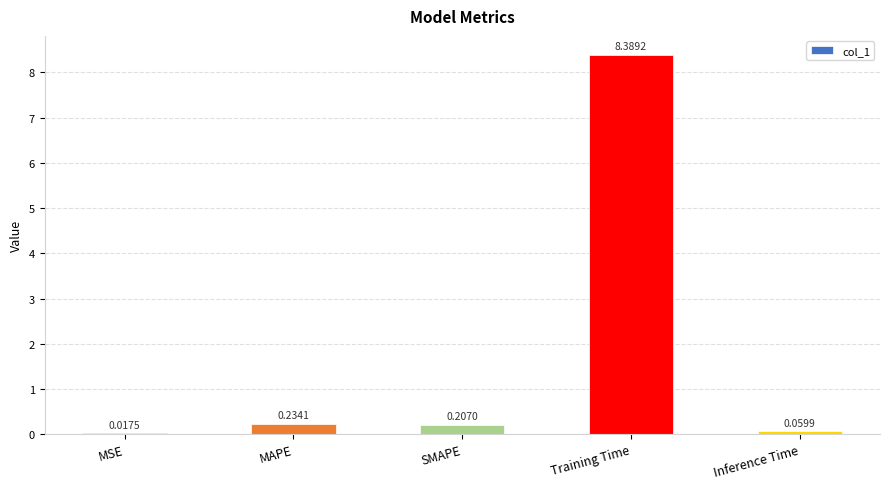

Between Inference Time and Training Time, which is larger?

Training Time